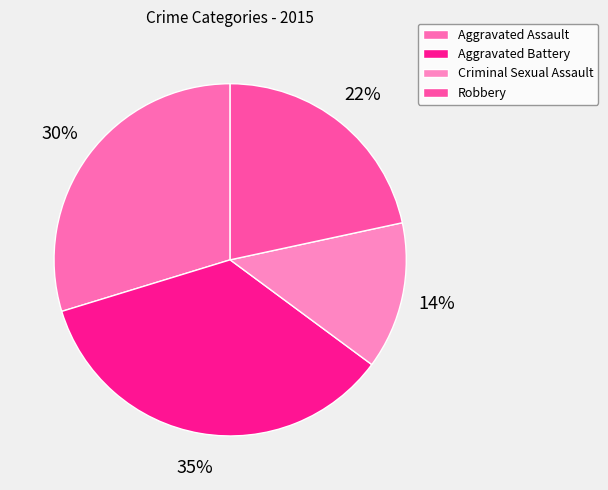

What percentage do Robbery and Aggravated Assault together represent?

51.4%